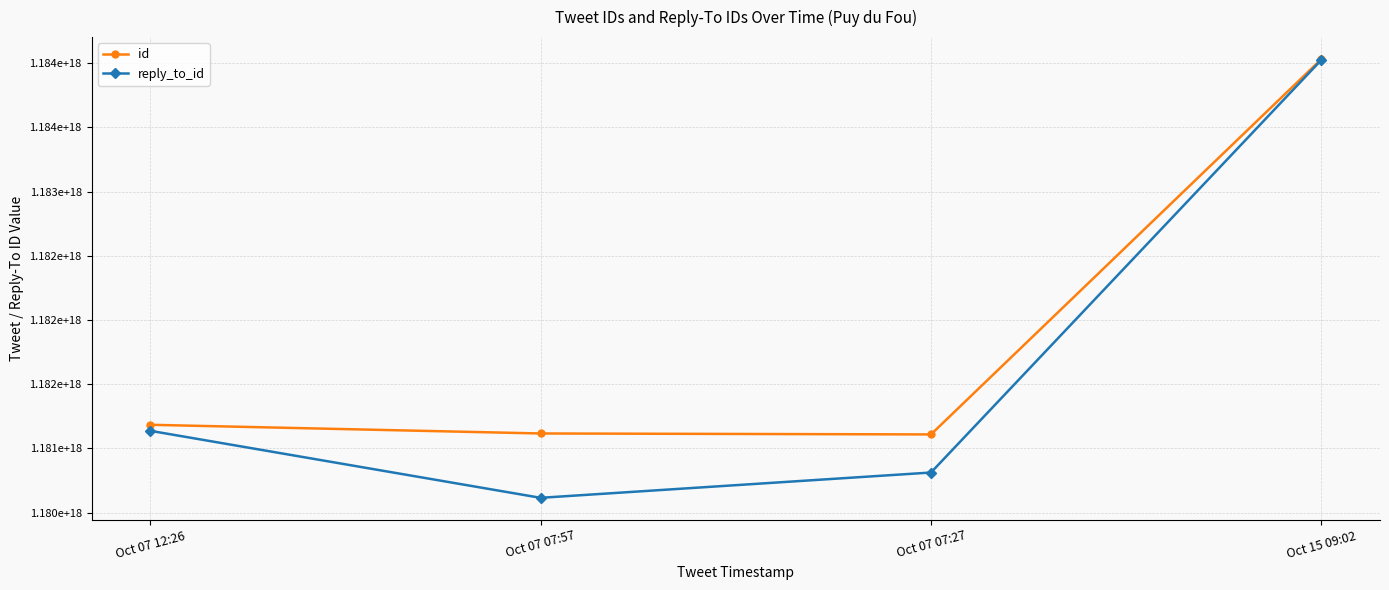

Rank the series at Oct 15 09:02 from lowest to highest value.

reply_to_id, id